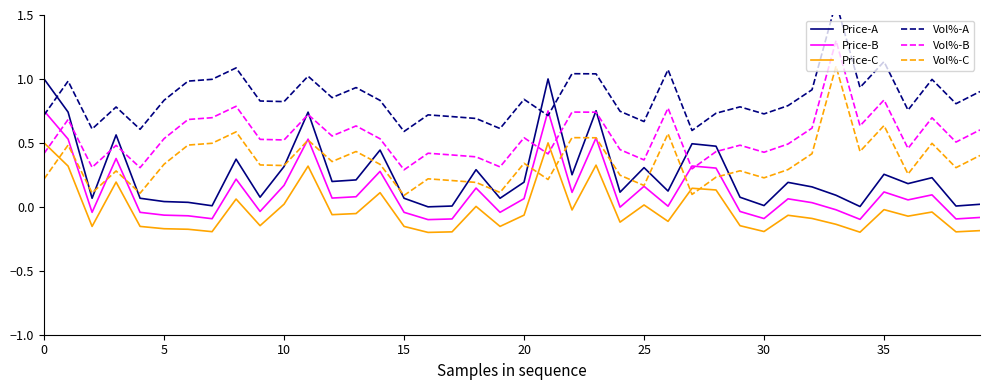

How many distinct data groups are displayed?

6